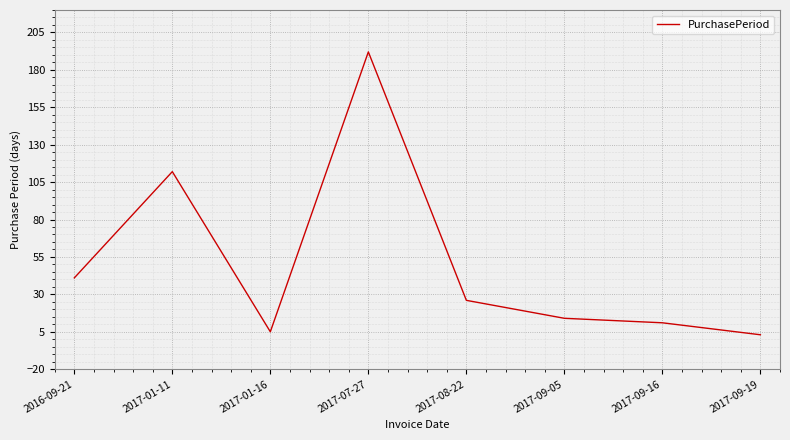

Reading left to right, extract all data points from this chart.

41	112	5	192	26	14	11	3